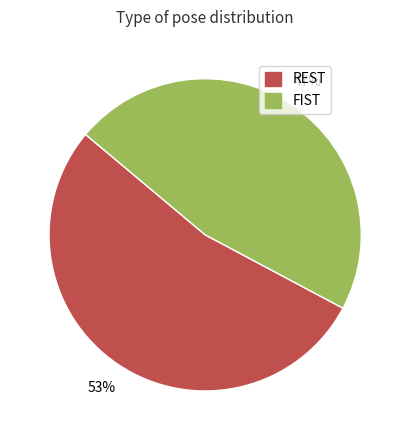

To the nearest percent, what is the average slice percentage?

50%